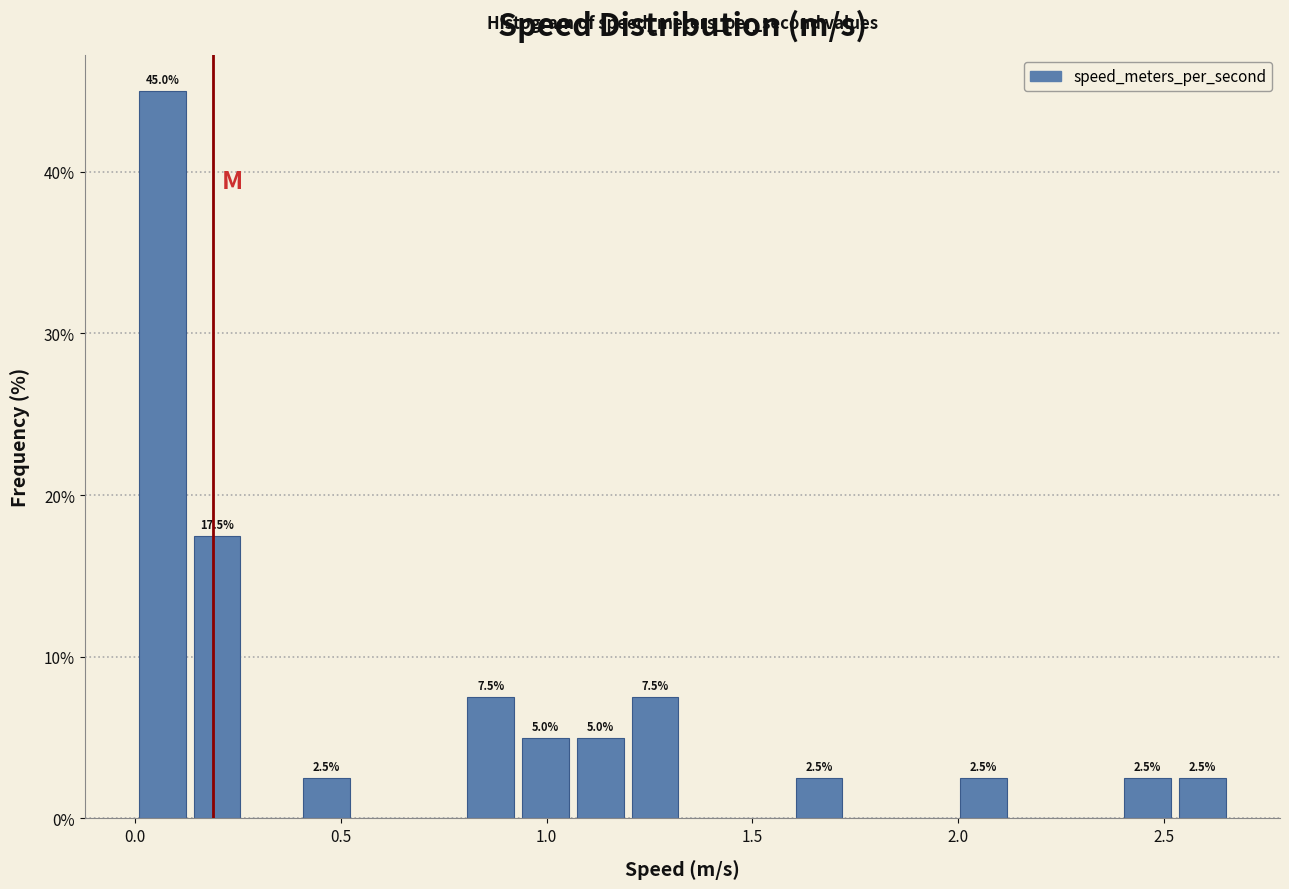

Read against the x-axis, roughly where is the centre of the tallest bar?

0.05